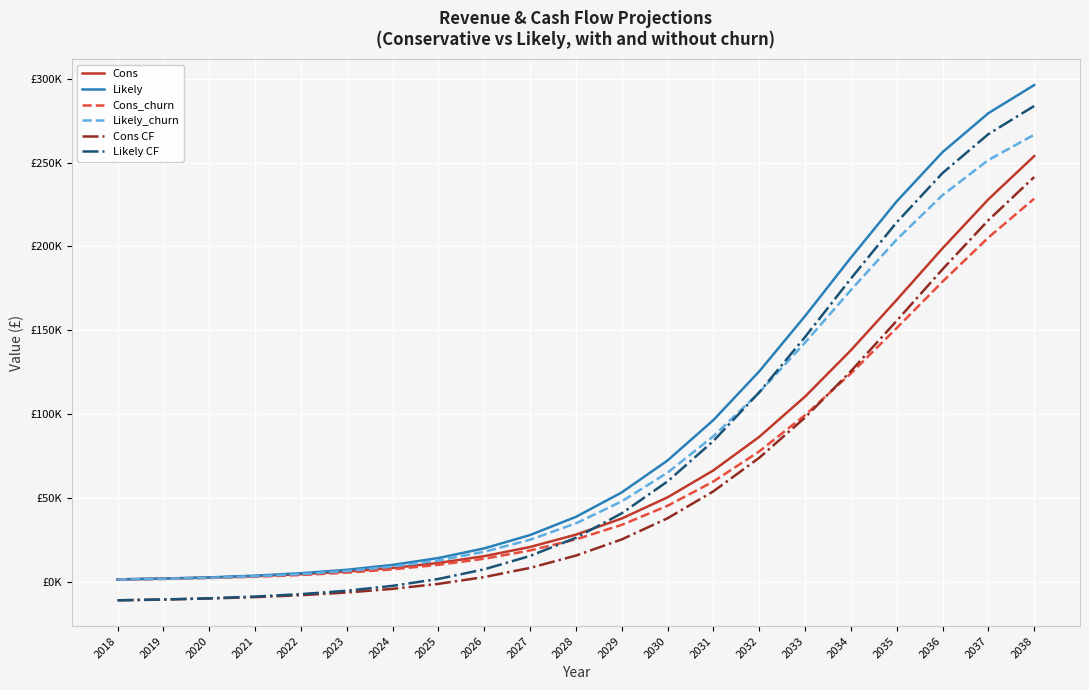

True or false: Likely and Likely CF cross at least once.

False